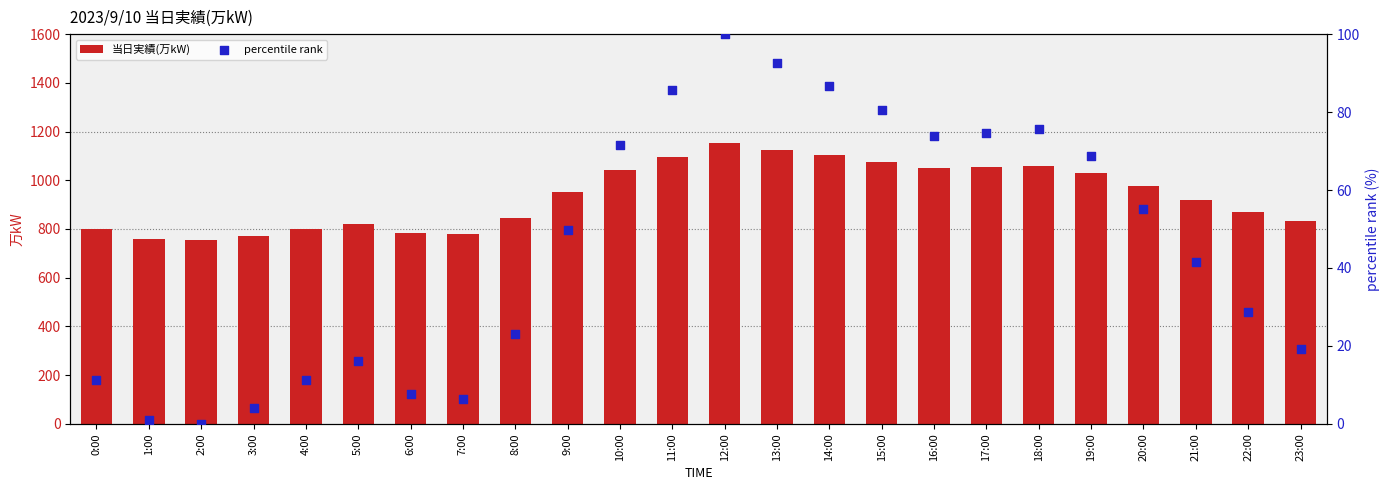

What is the total value across all series at 8:00?

868.9